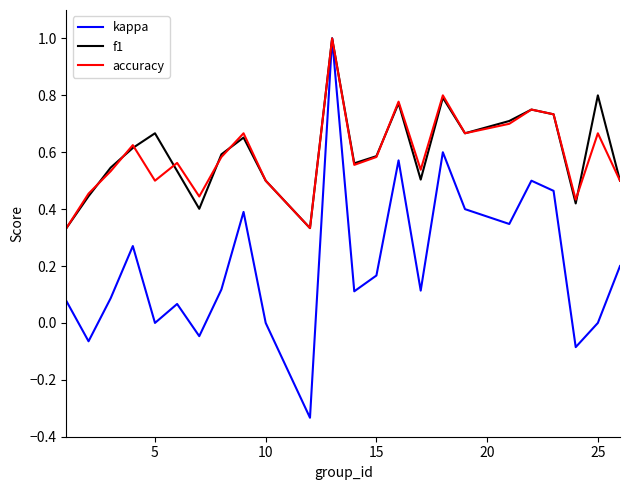

What is the greatest value displayed?

1.0